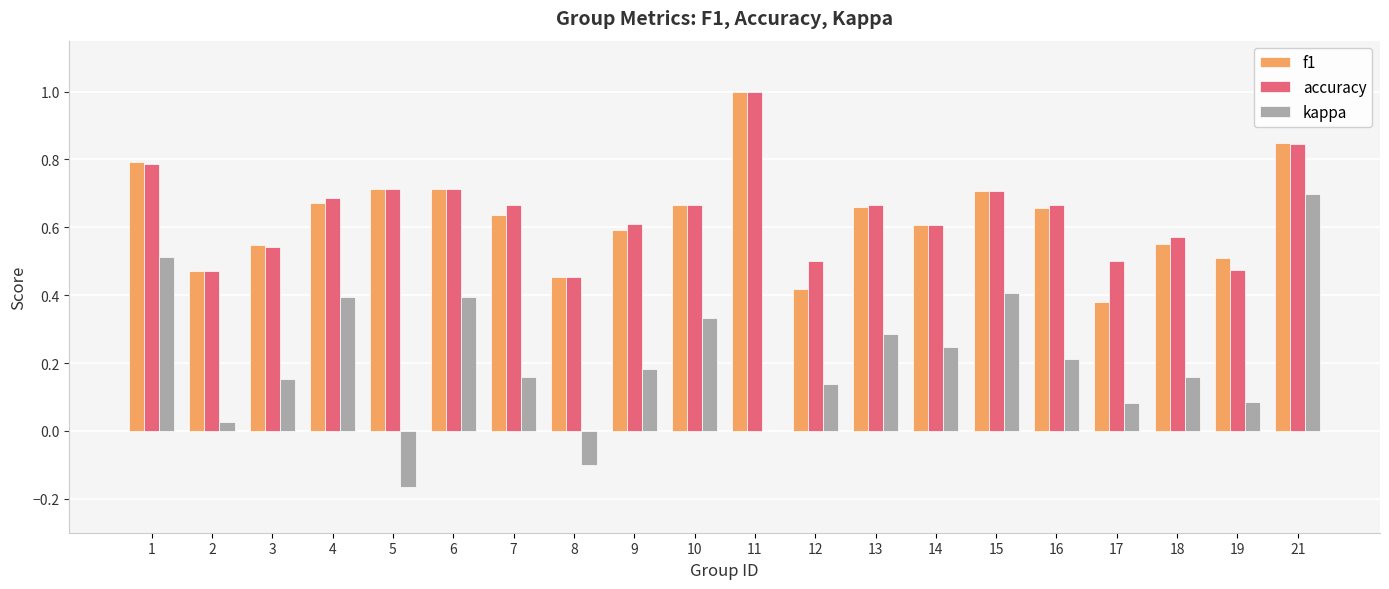

What is the sum of all accuracy values?

12.8